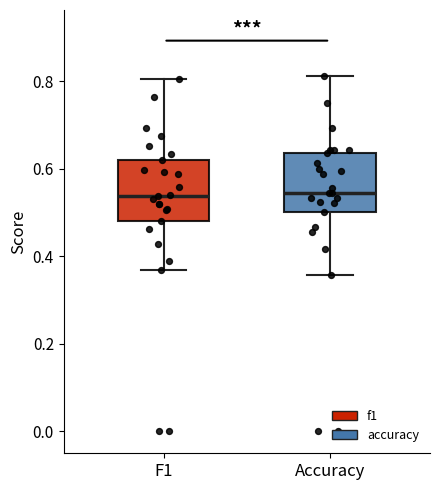

Where does the lower whisker of the box for F1 end on the y-axis? The values are not printed on the chart, so give them approximately, as read against the axis.

0.36